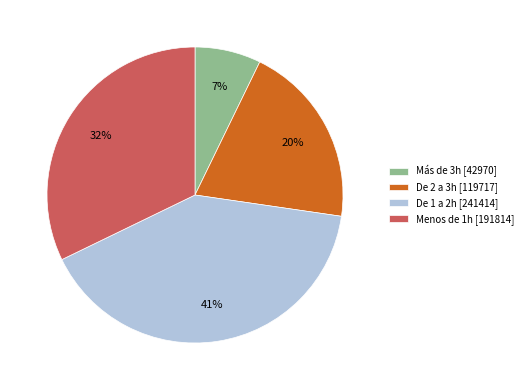

To the nearest percent, what is the average slice percentage?

25%